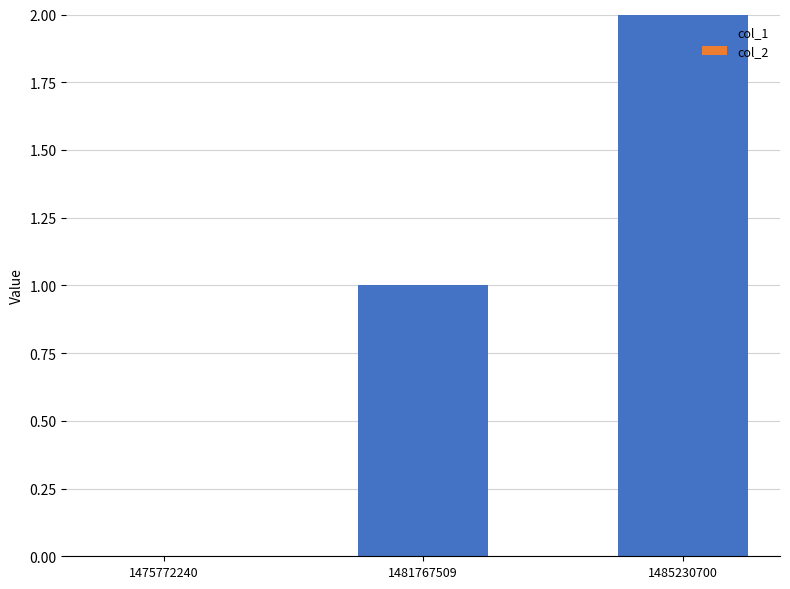

The chart shows a value of 1 at 1485230700. True or false?

False